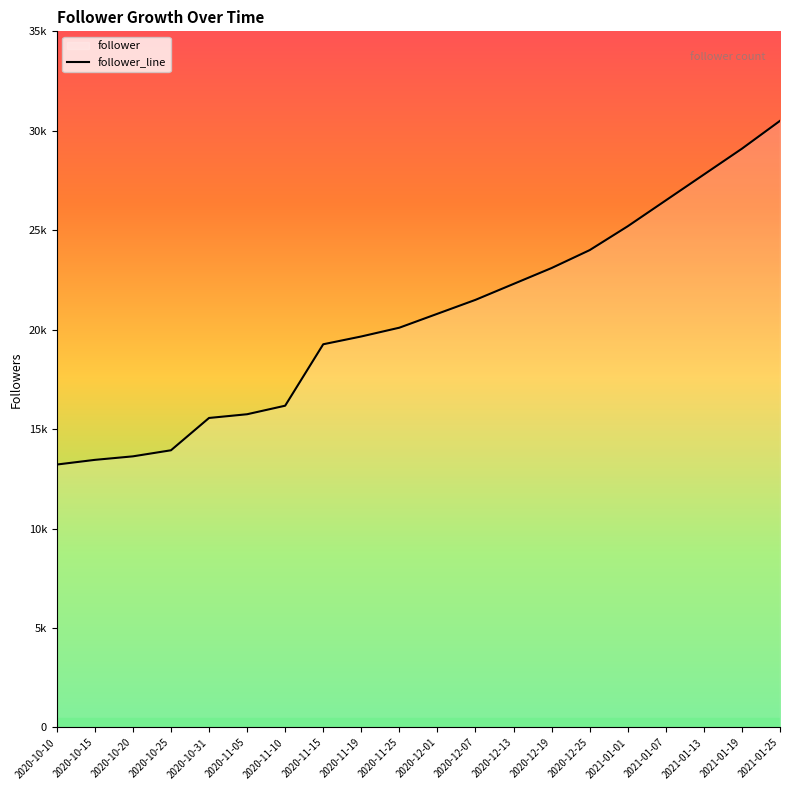

What is the difference between the second highest and second lowest values?

15645